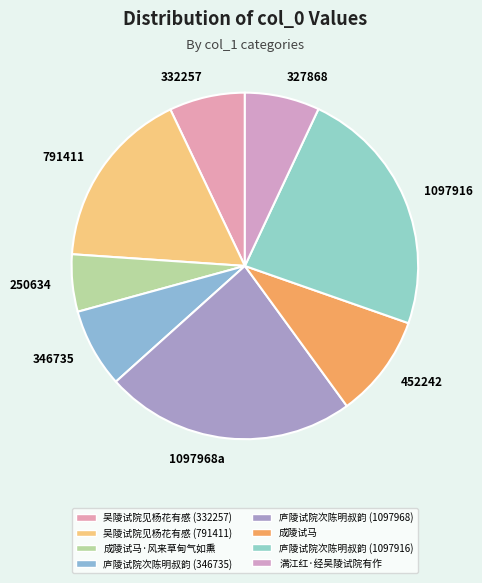

To the nearest percent, what is the average slice percentage?

12%